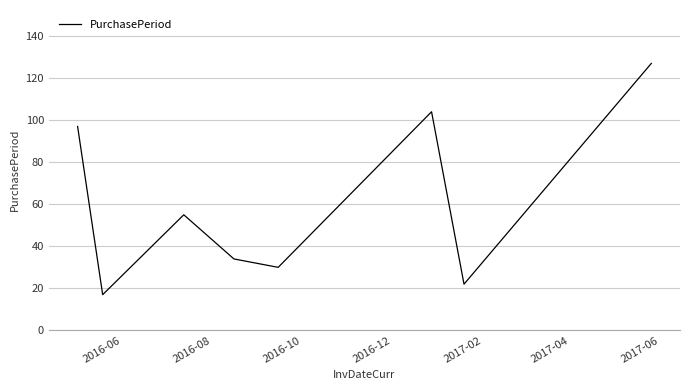

What is the greatest value displayed?

127